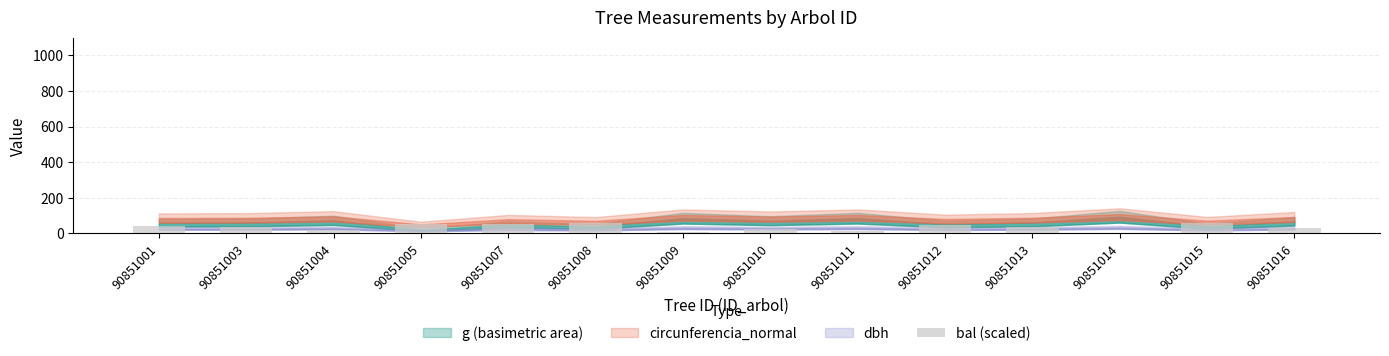

Are the bars horizontal?

No